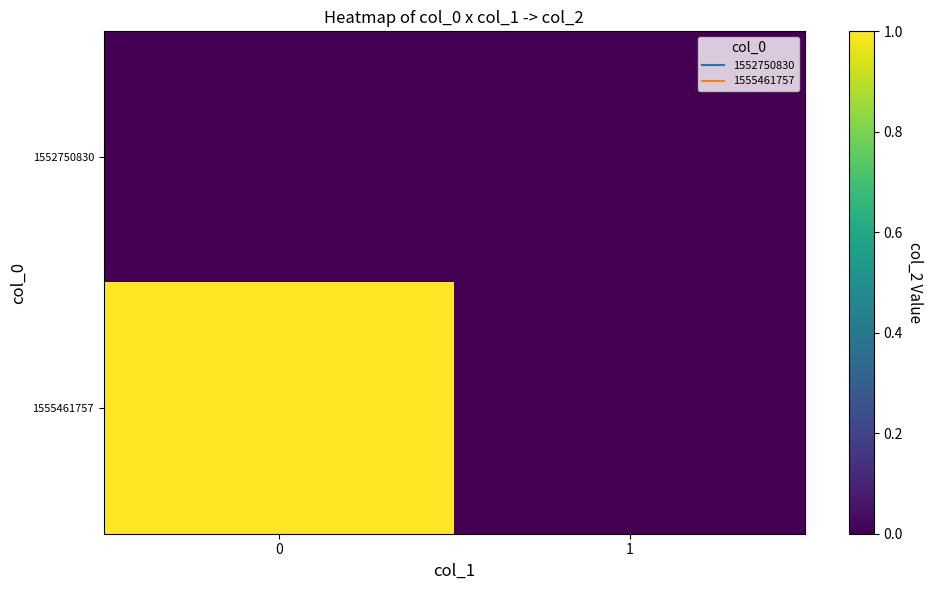

What is the total value across all series at 0?

1